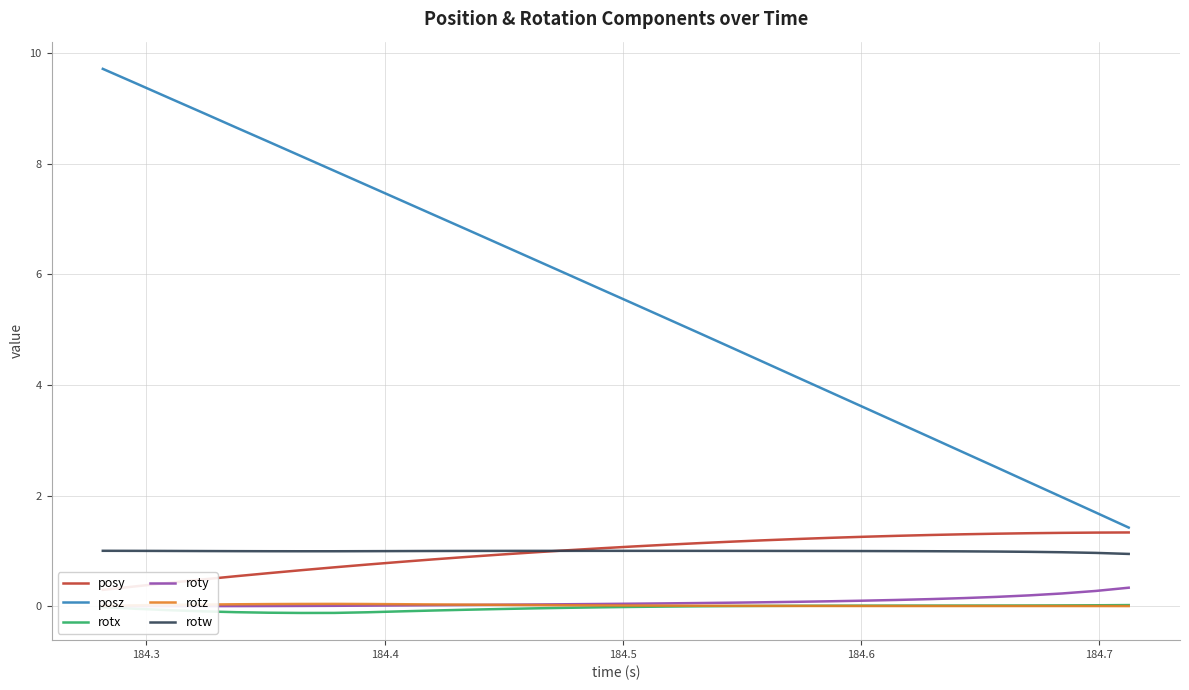

True or false: rotw and rotx cross at least once.

False